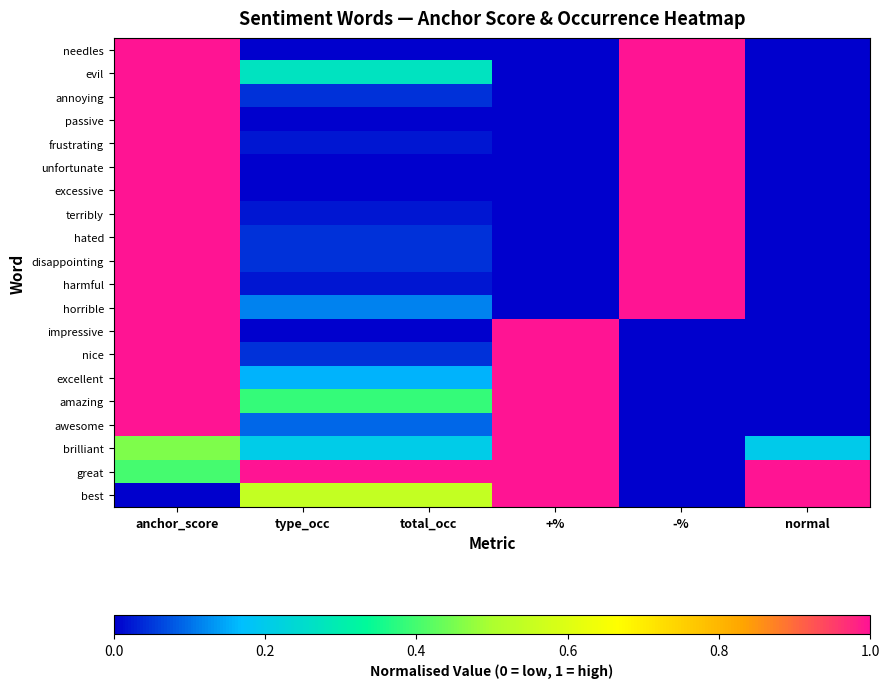

What is the total value across all series at +%?

8.0